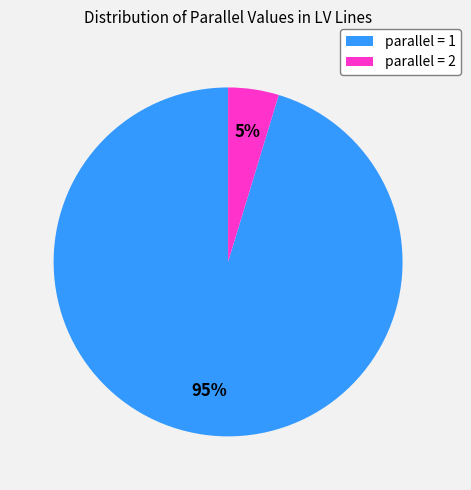

Does any single category account for the majority?

Yes